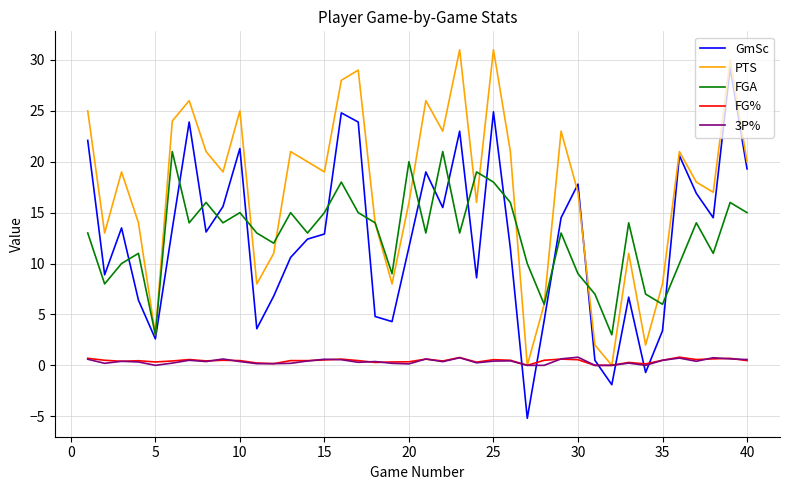

Which series ends up on top after the final intersection of 3P% and GmSc?

GmSc